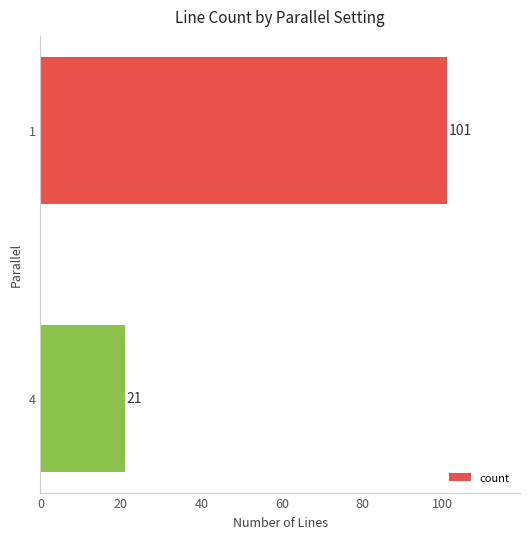

What is the value of the 1st bar from the top?

101